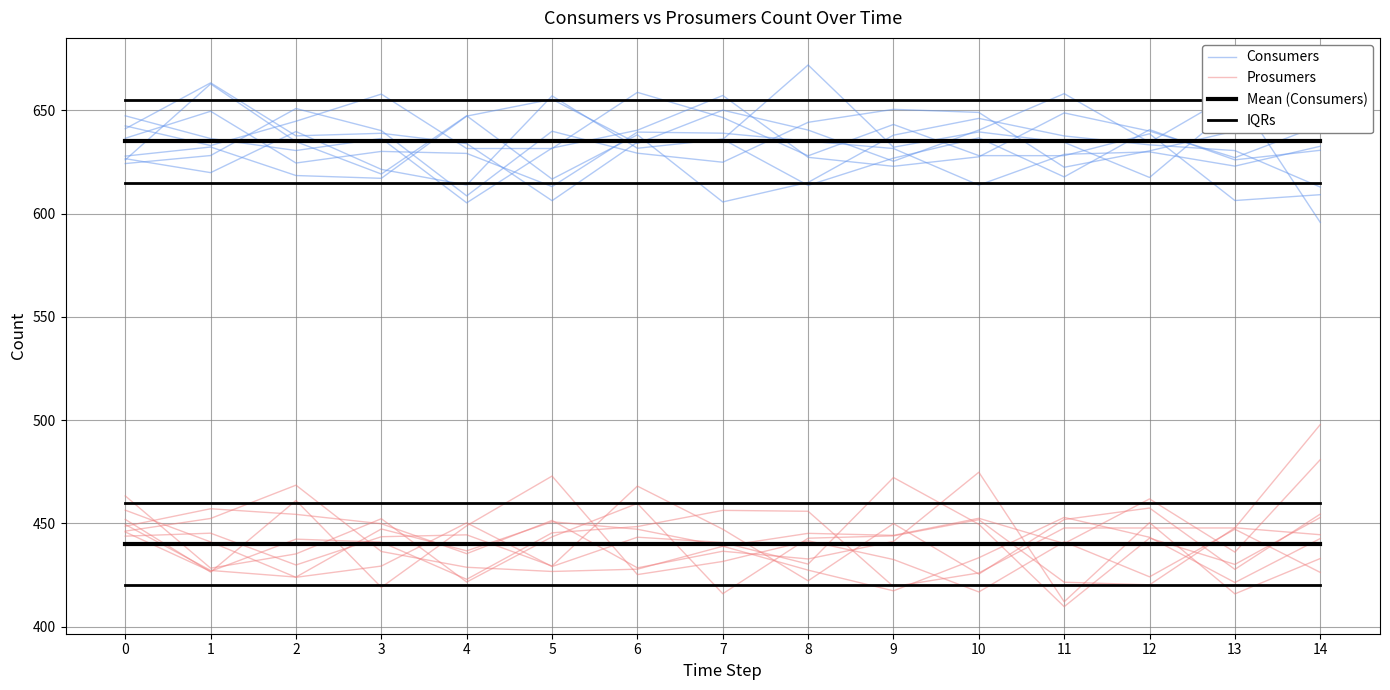

What is the spread (max minus min) of values at 0?

203.1